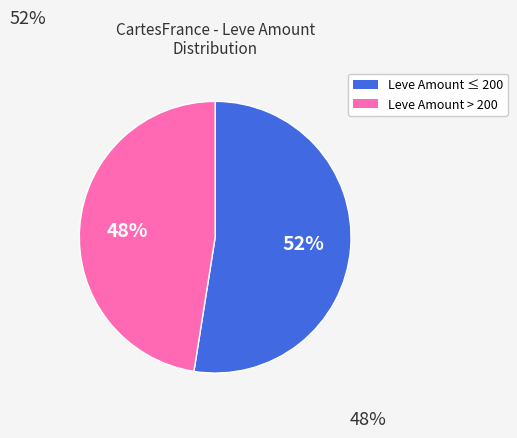

To the nearest percent, what is the average slice percentage?

50%